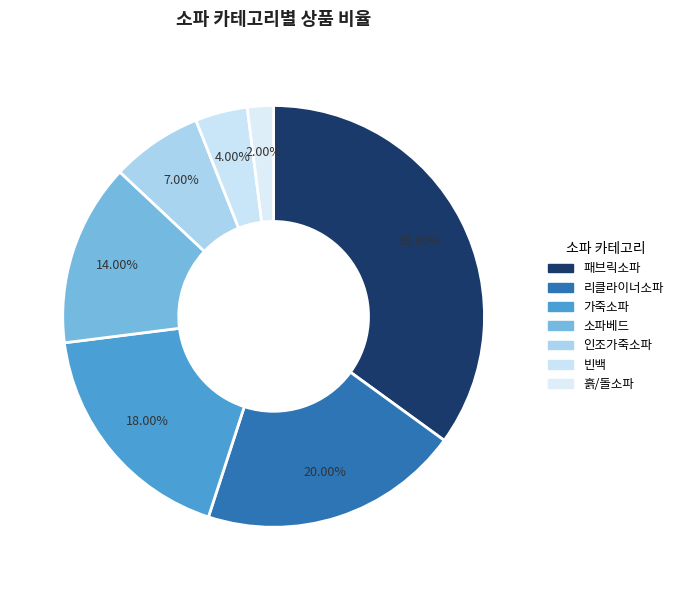

Is it true that 패브릭소파 is 35% of the pie?

True